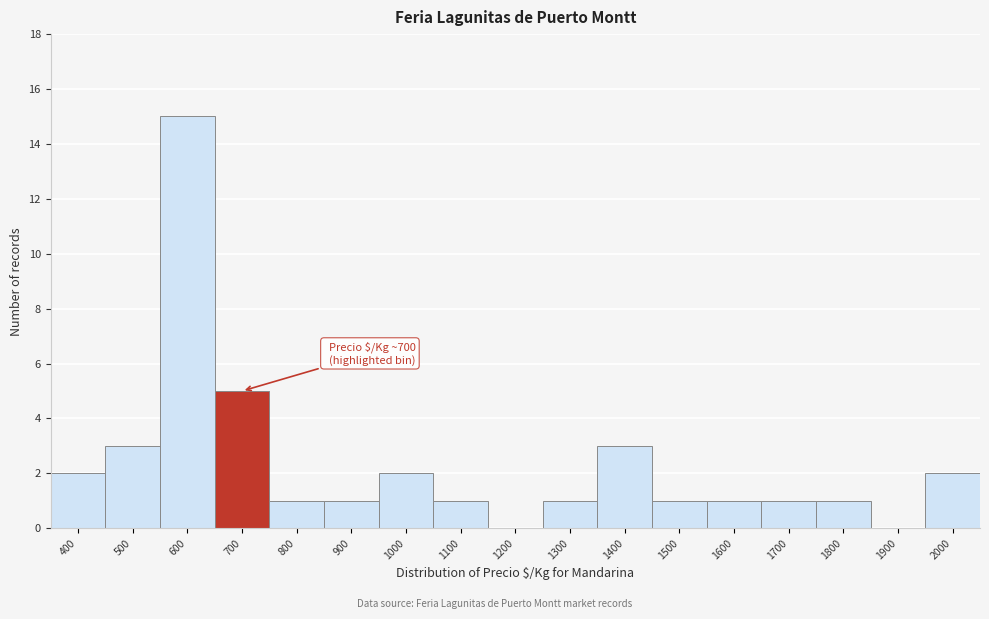

Reading left to right, list all the values displayed in this chart.

400=2	500=3	600=15	700=5	800=1	900=1	1000=2	1100=1	1200=0	1300=1	1400=3	1500=1	1600=1	1700=1	1800=1	1900=0	2000=2